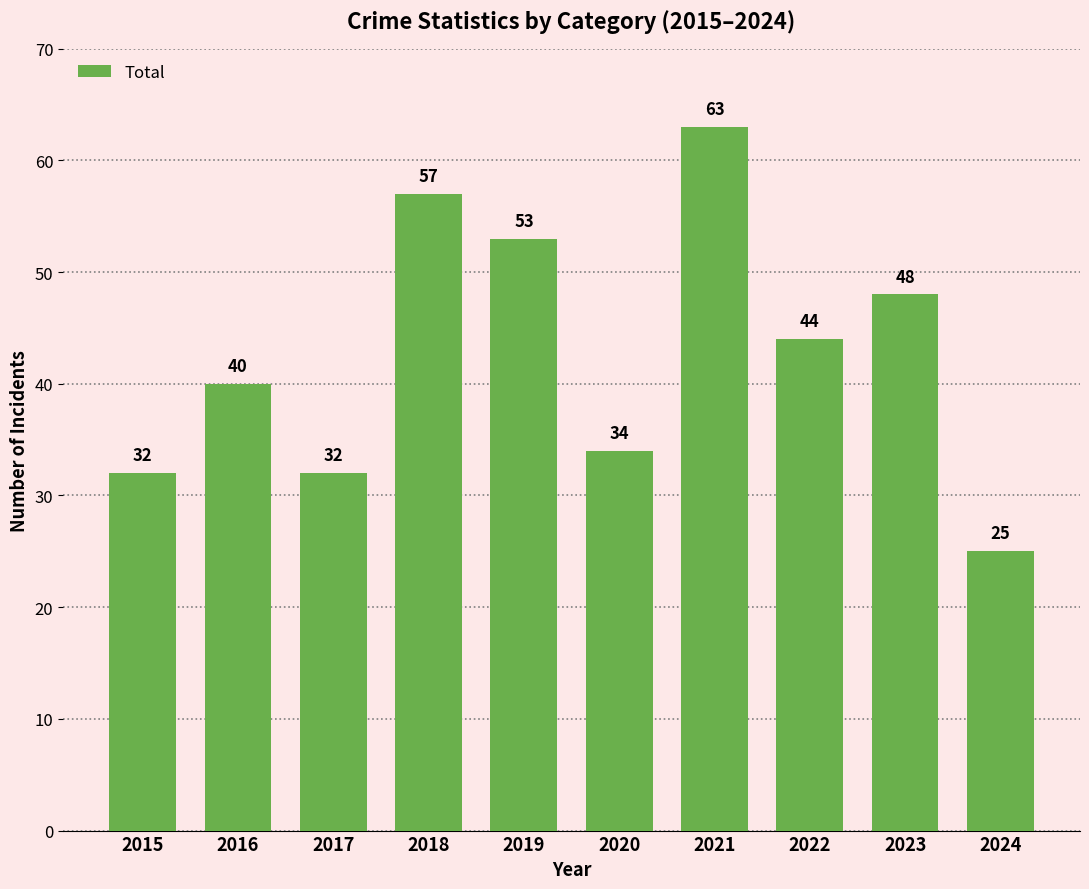

Where does the data first go above 44?

2018